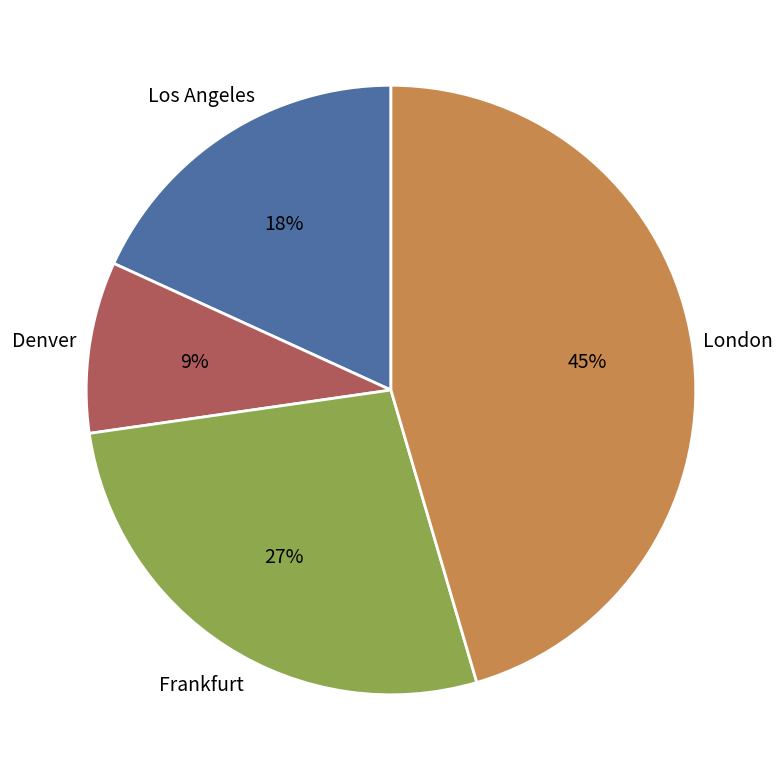

How many segments does this pie chart have?

4